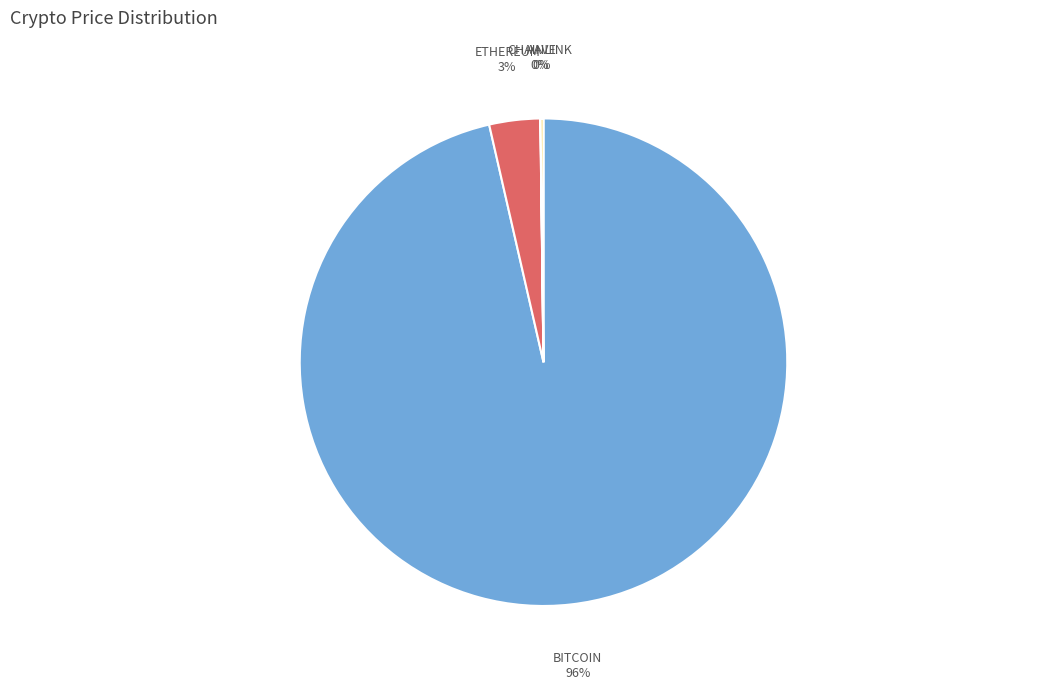

To the nearest percent, what is the average slice percentage?

25%